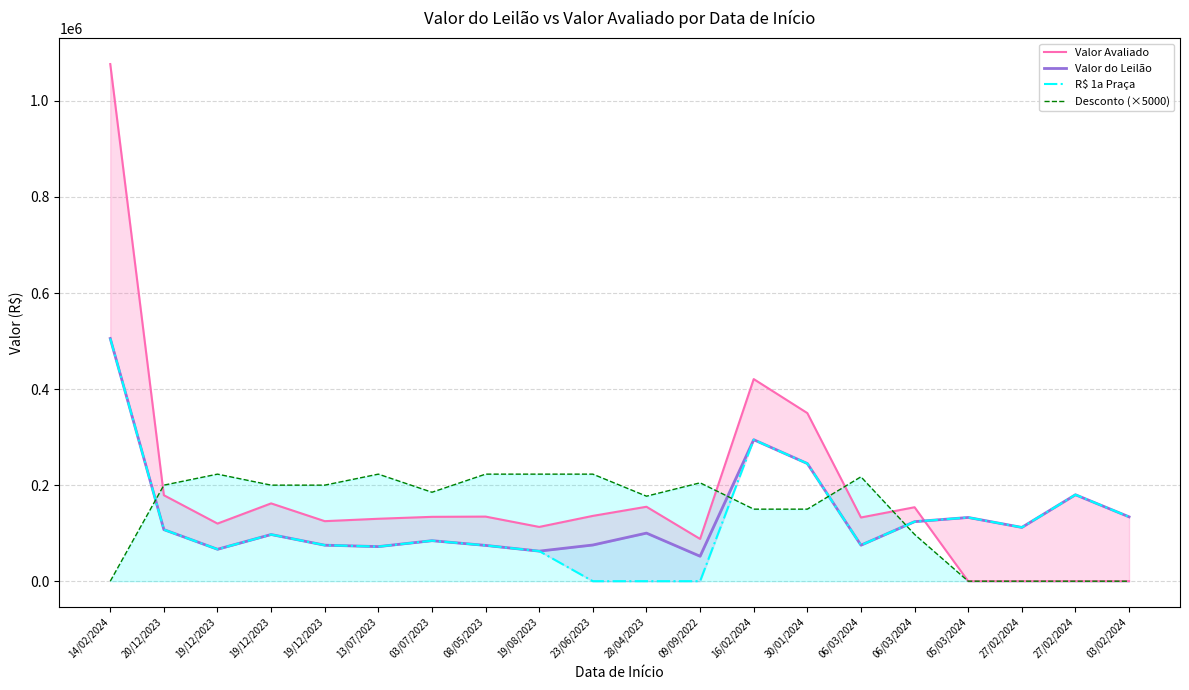

True or false: Valor do Leilão and R$ 1a Praça cross at least once.

False